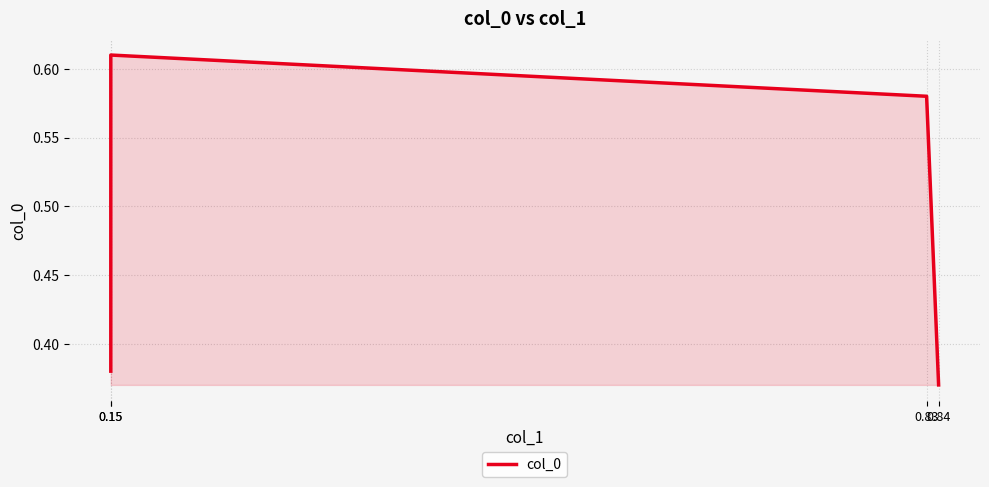

What is the average value?

0.5